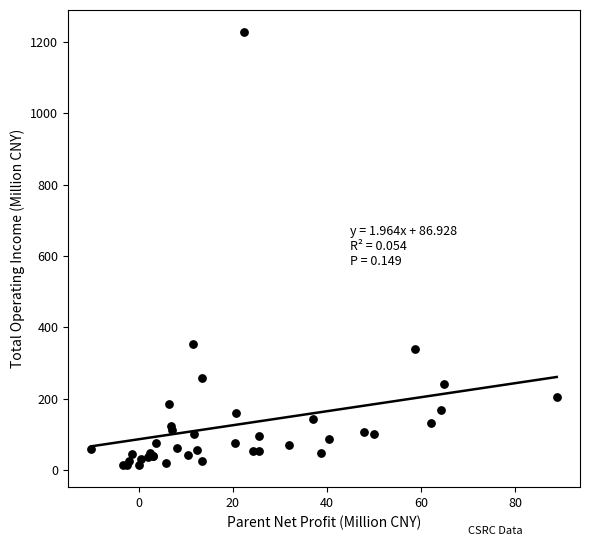

What Y value in the scatter plot is closest to 620?

354.7